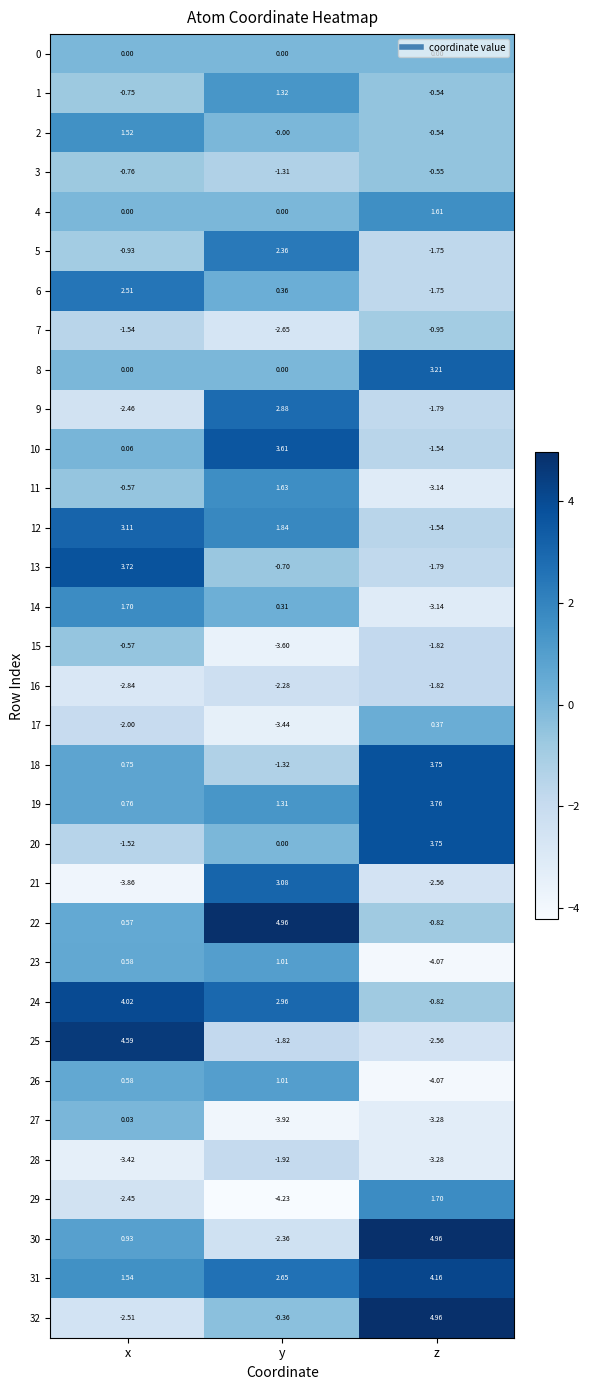

How many data points does each series have?

3